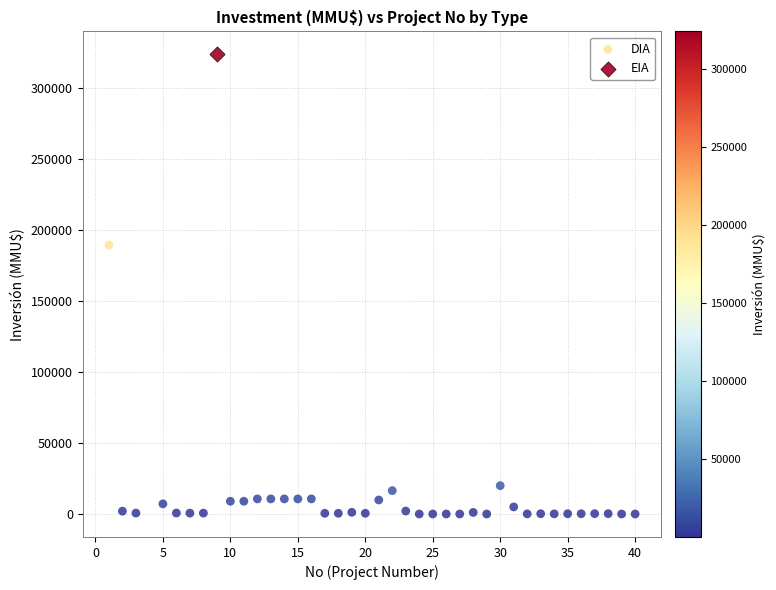

What are all the series names shown in the legend?

DIA, EIA